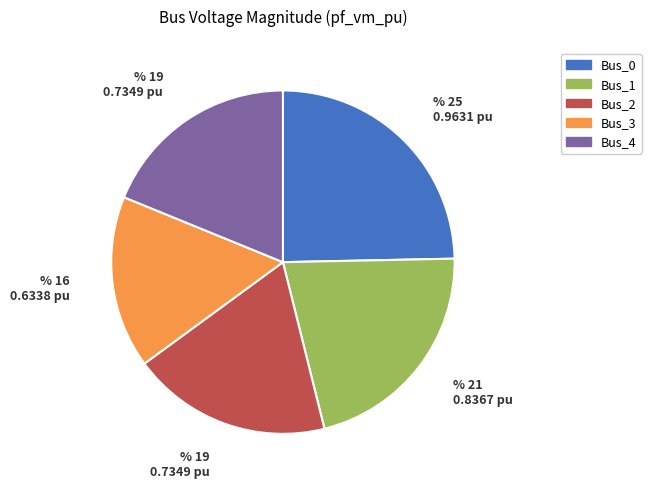

Is there a majority slice in this chart?

No